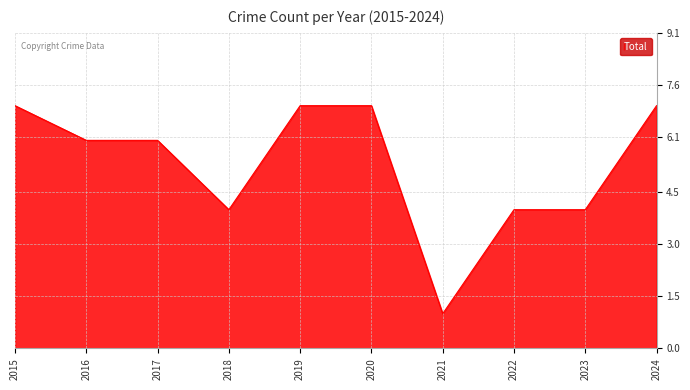

What is the sum of the values at 2024 and 2017?

13